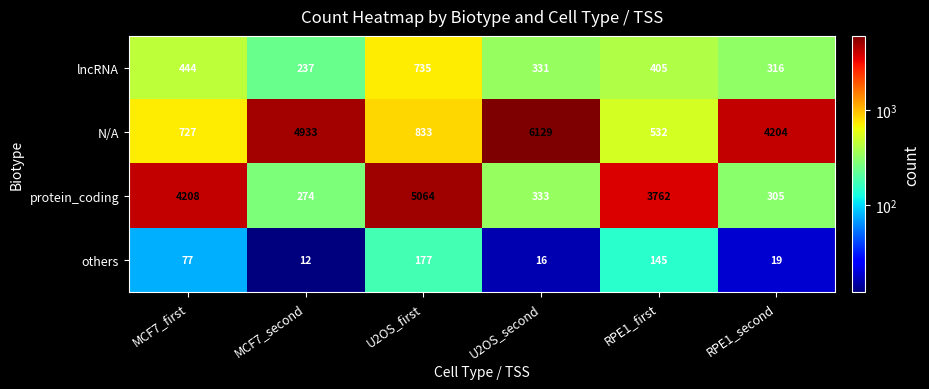

Which category has the lowest value across all series?

MCF7_second